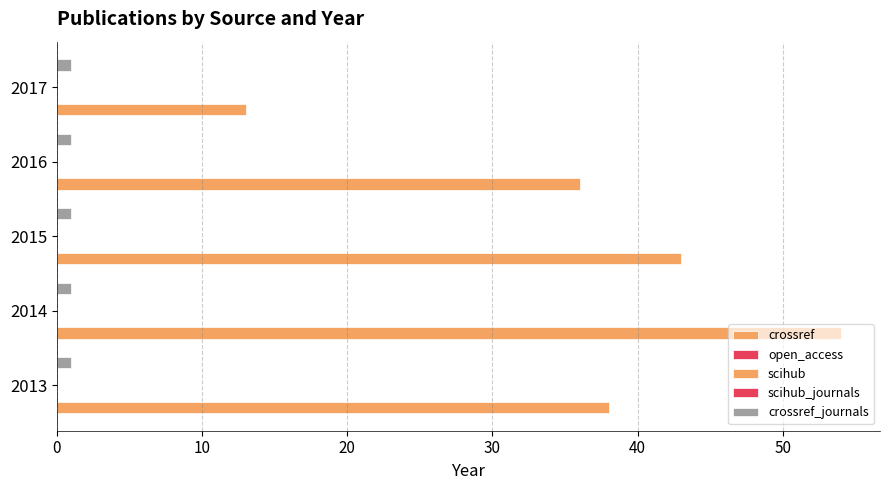

How many bars are there in each group?

5